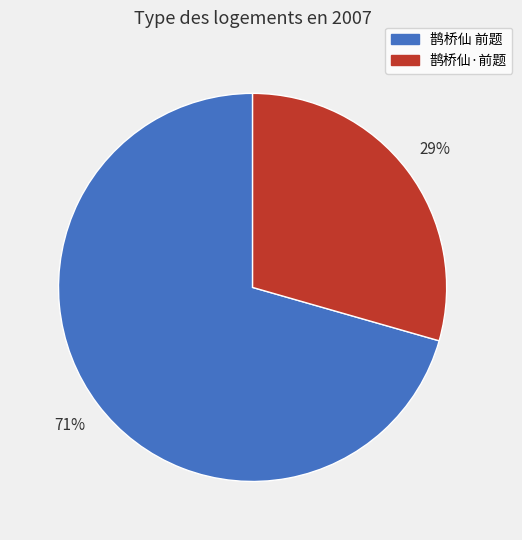

Rank the categories by value from lowest to highest.

鹊桥仙·前题, 鹊桥仙 前题